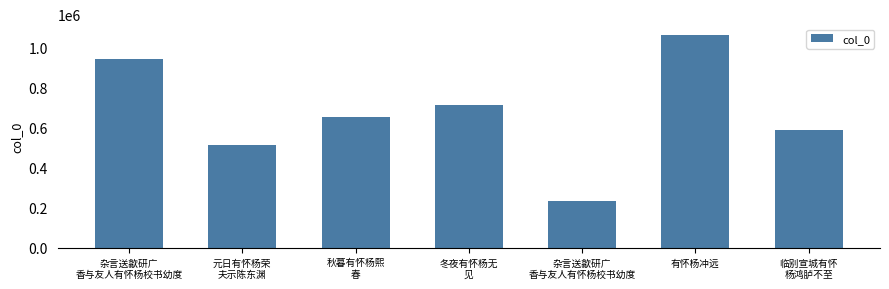

How many data points are less than 653816?

3